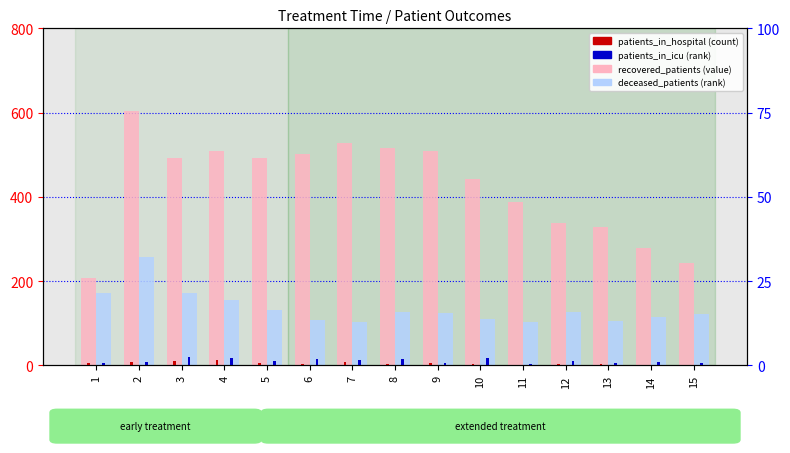

Which category has the highest value across all series?

2